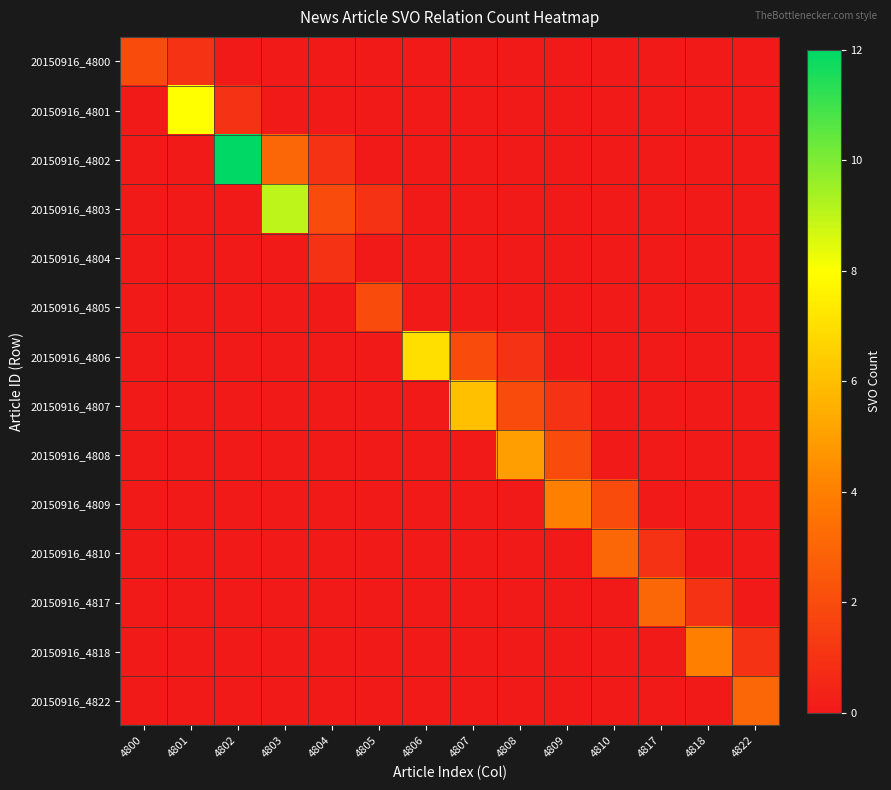

Rank the series by their maximum value, from highest to lowest.

20150916_4802, 20150916_4803, 20150916_4801, 20150916_4806, 20150916_4807, 20150916_4808, 20150916_4809, 20150916_4818, 20150916_4810, 20150916_4817, 20150916_4822, 20150916_4800, 20150916_4805, 20150916_4804